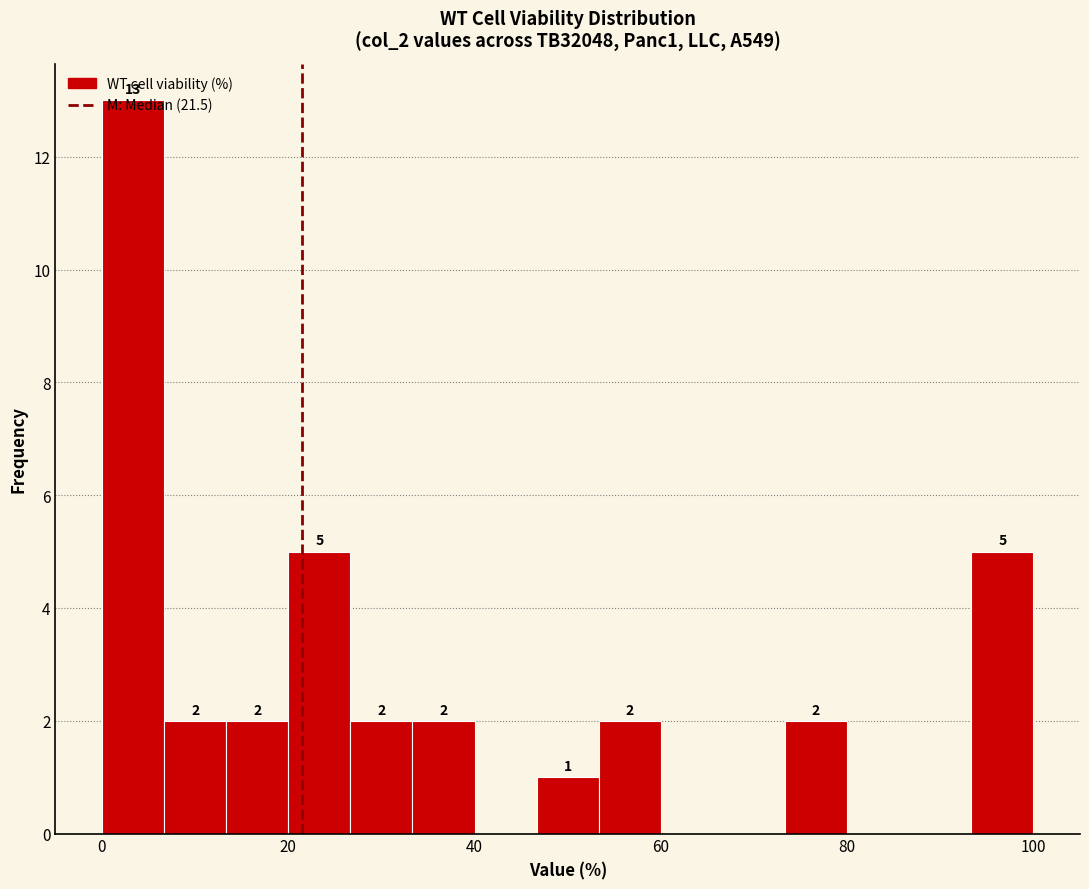

Around what value on the x-axis is the tallest bar? Give the approximate position of its centre, as read against the axis.

4